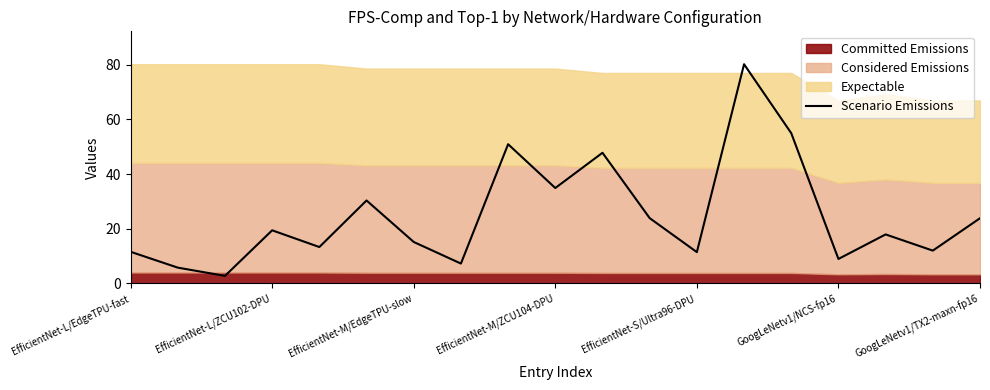

What is the ratio of the value at 14 to the value at 13?

0.7